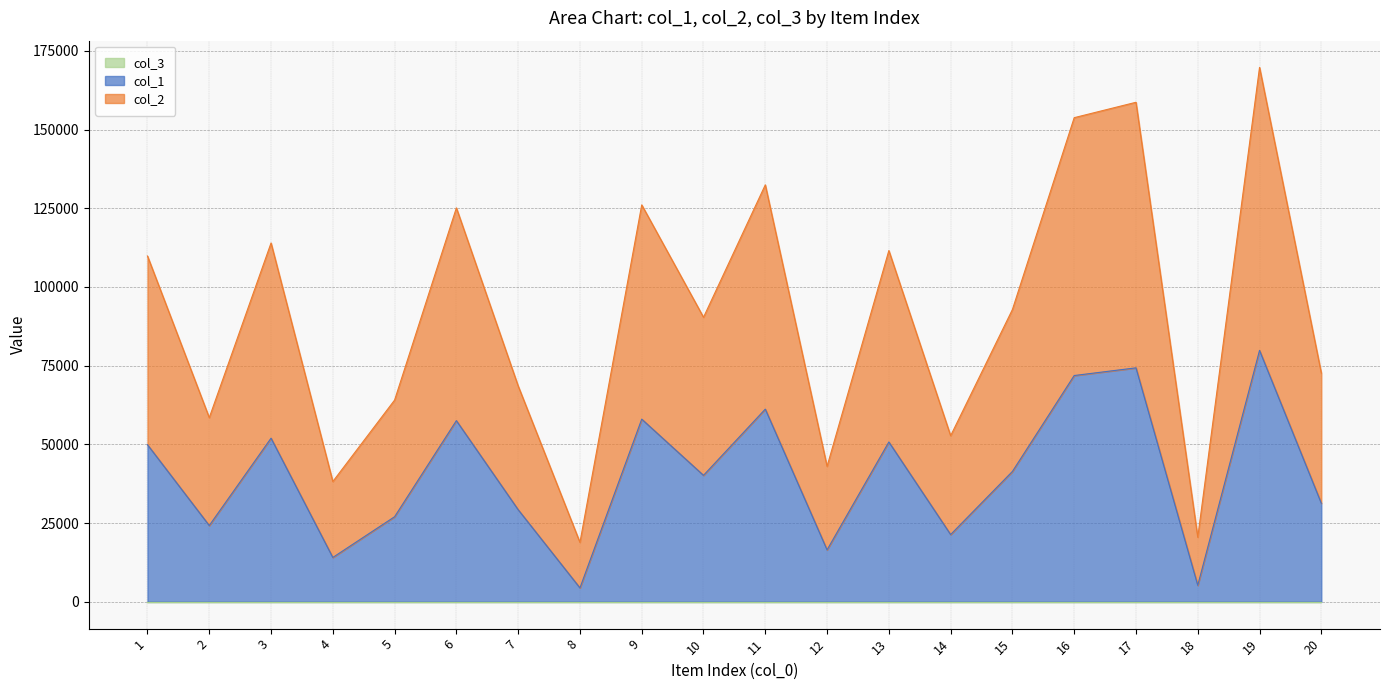

True or false: col_2 and col_1 intersect in this chart.

False